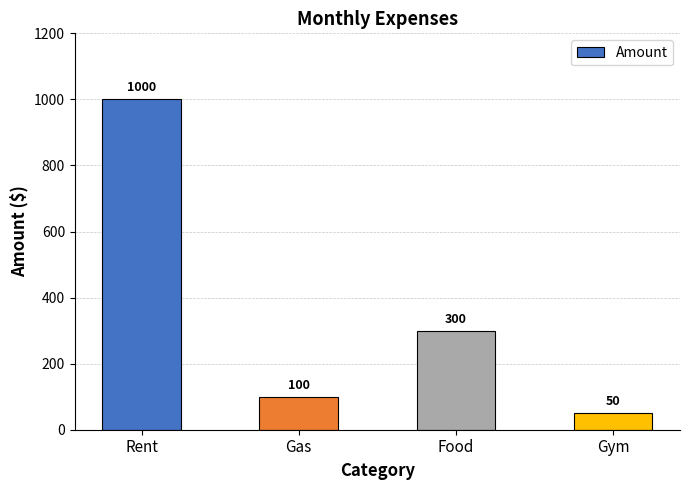

List the labels in order of value, largest first.

Rent, Food, Gas, Gym